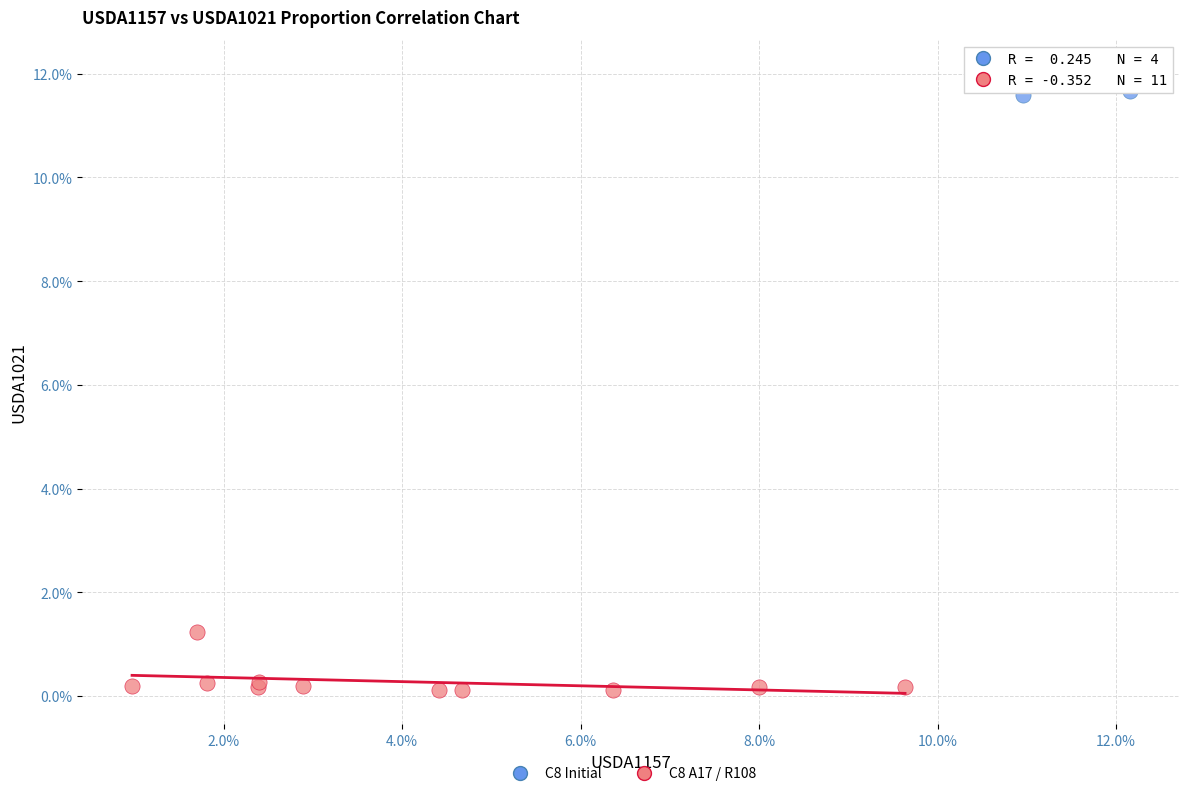

Which series contains the highest Y value?

C8 Initial